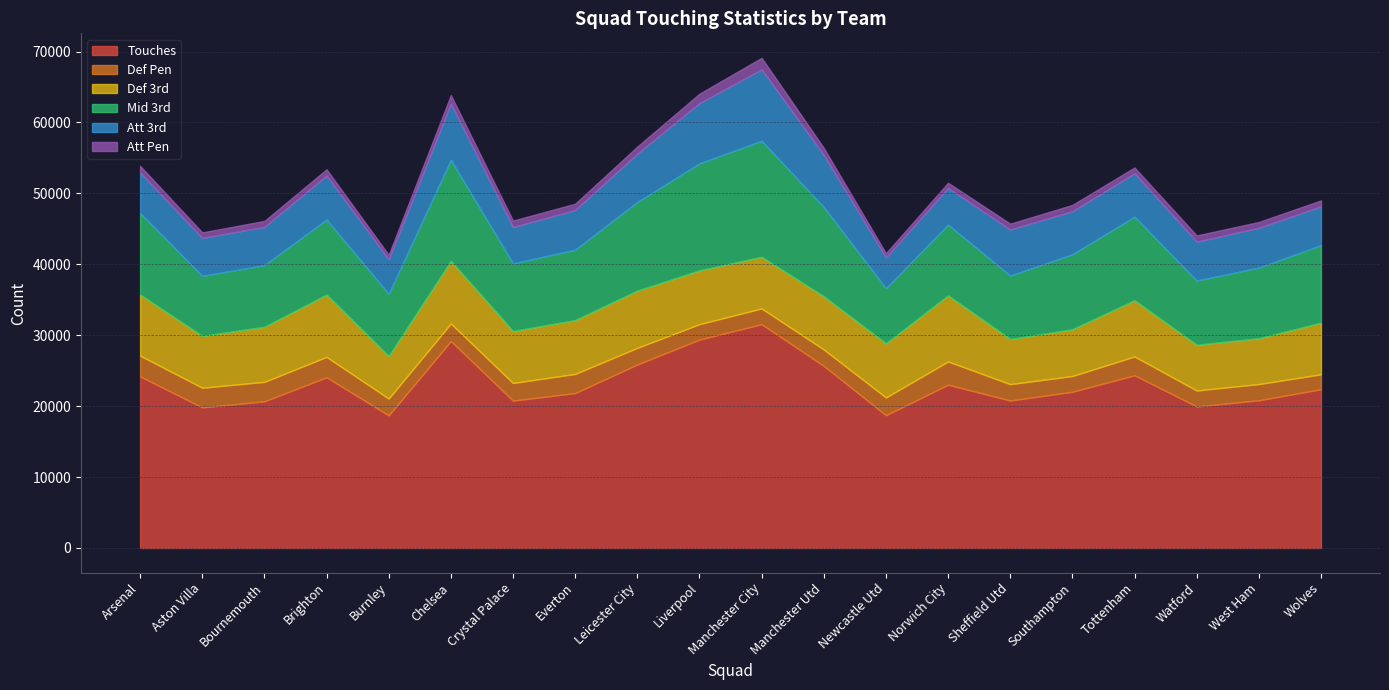

What position from the right is Burnley?

16